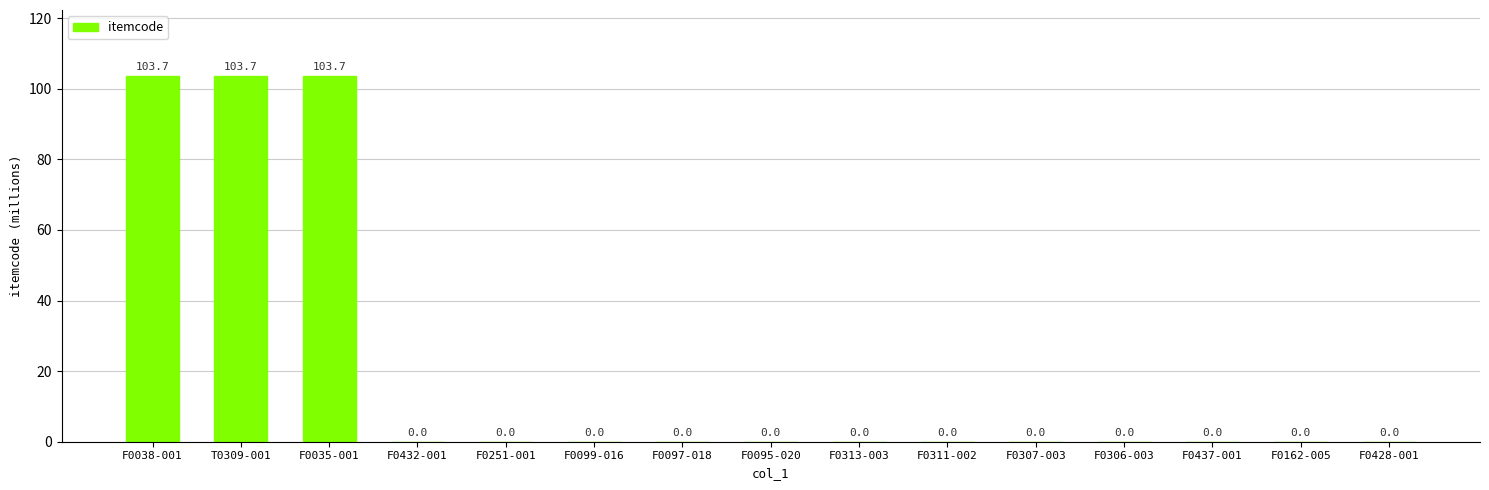

What is the maximum value shown in the chart?

103.7